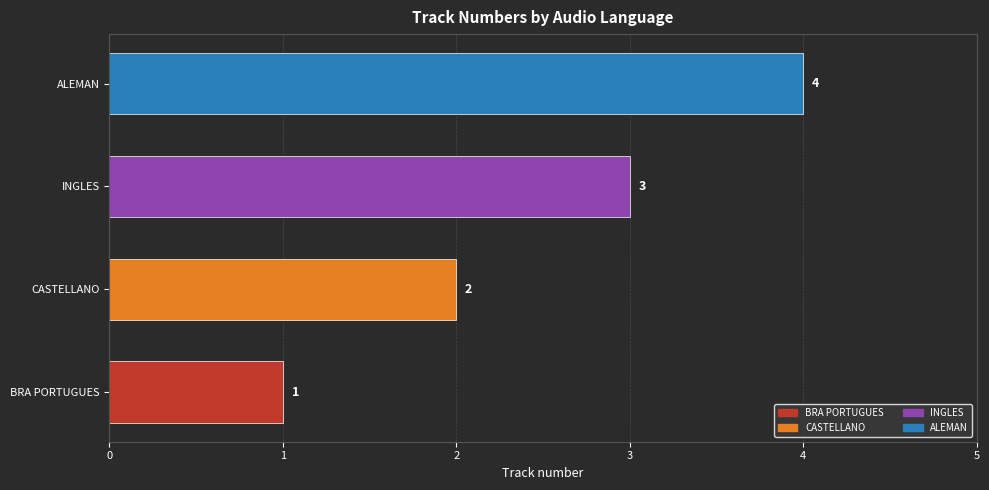

Which label corresponds to the largest value in the chart?

ALEMAN